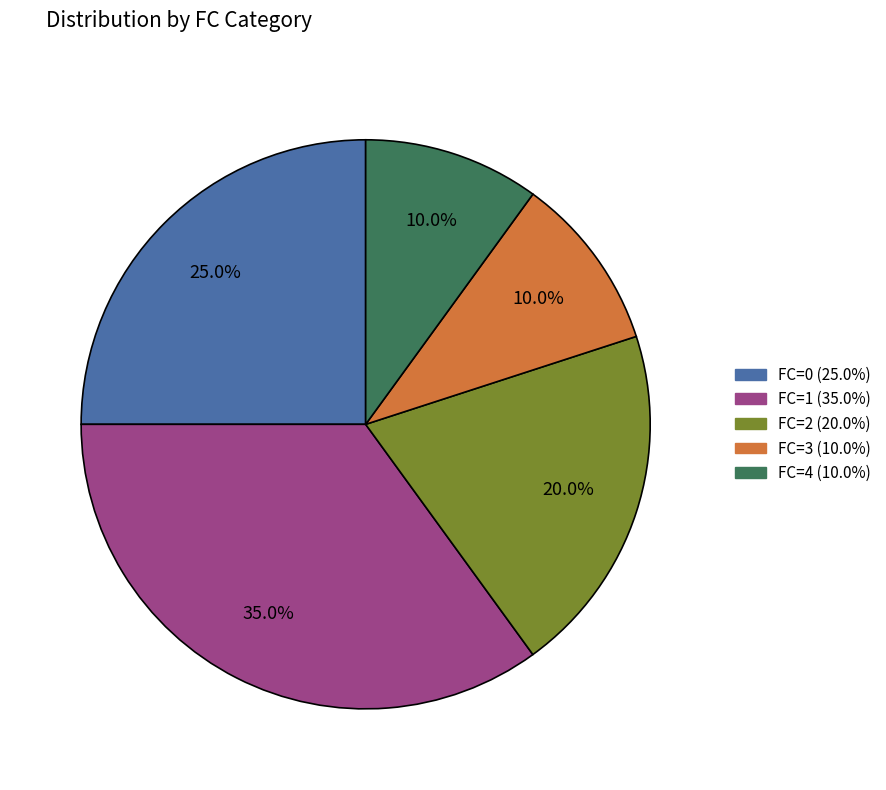

What portion of the pie excludes FC=4?

90.0%